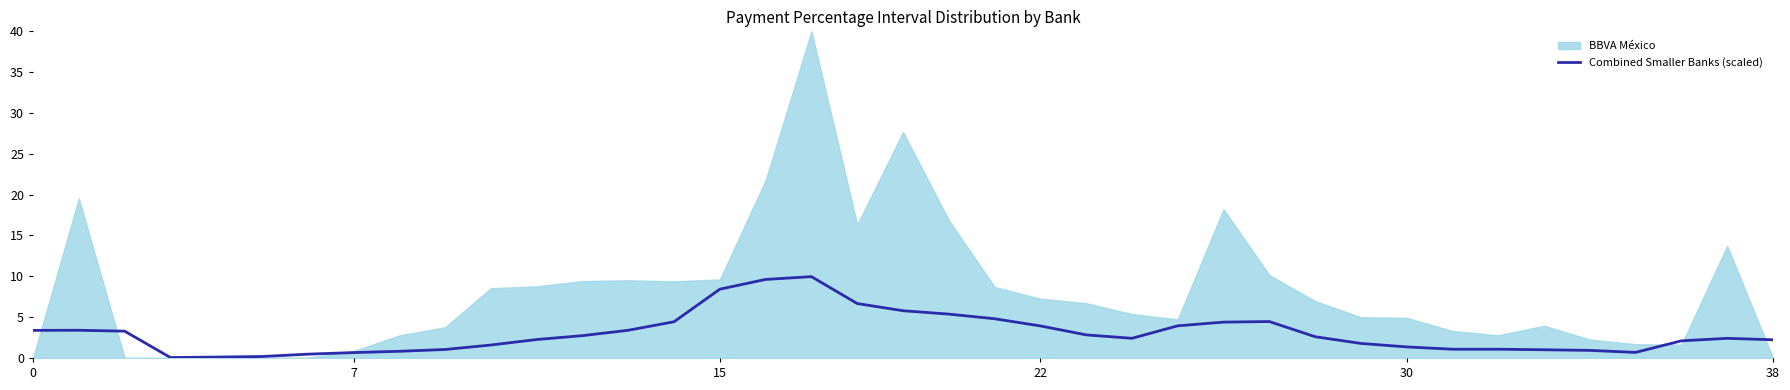

What is the highest value of the Combined Smaller Banks (scaled) series?

10.0